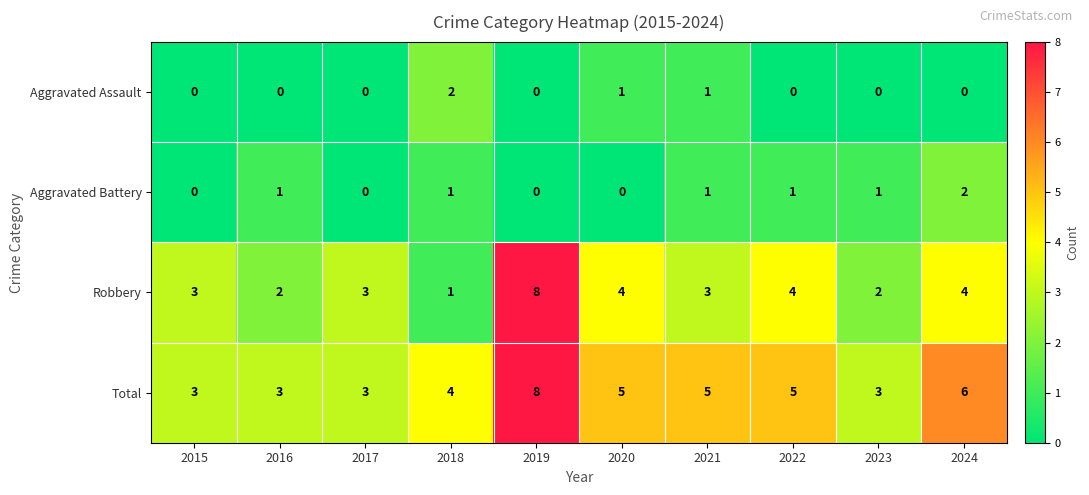

What is the average value of the Robbery series?

3